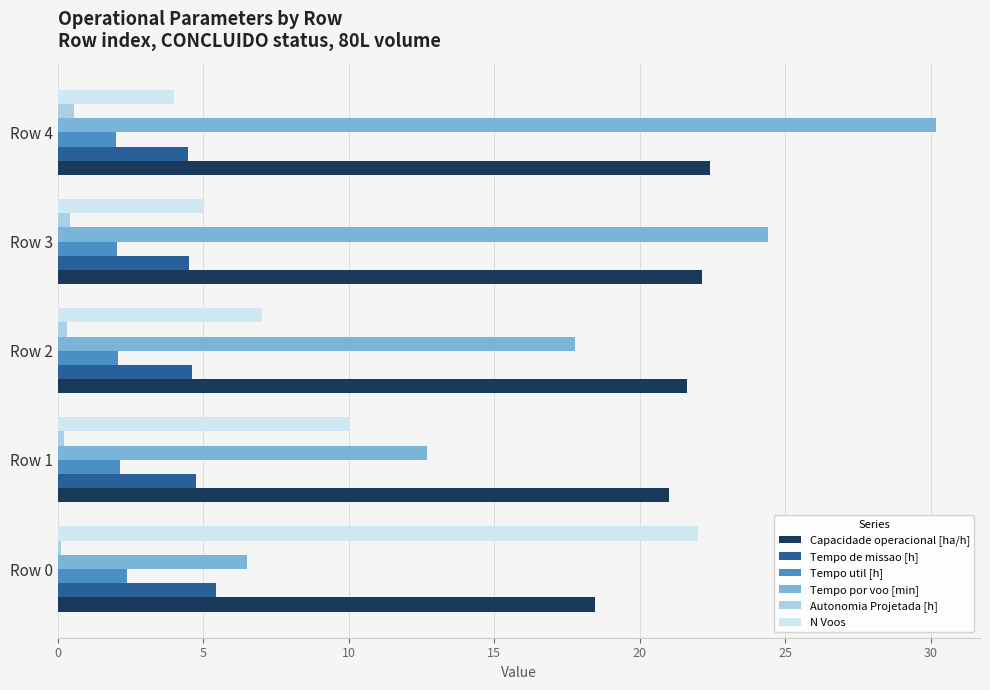

At Row 1, list the series in order from largest to smallest.

Capacidade operacional [ha/h], Tempo por voo [min], N Voos, Tempo de missao [h], Tempo util [h], Autonomia Projetada [h]